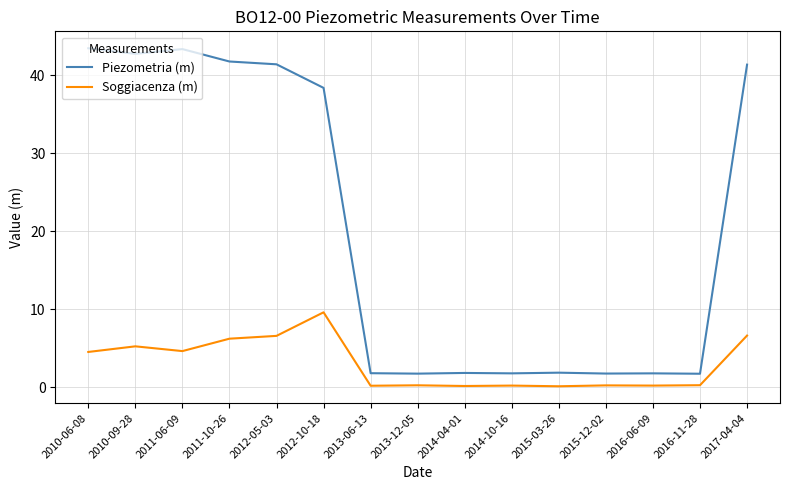

Which series has the largest total across all categories?

Piezometria (m)